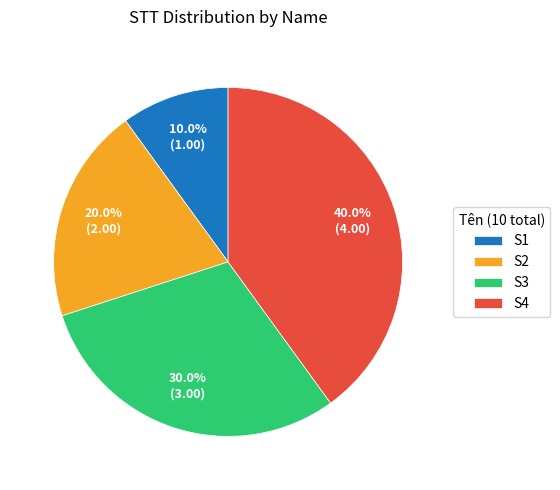

Count the number of slices in the pie.

4